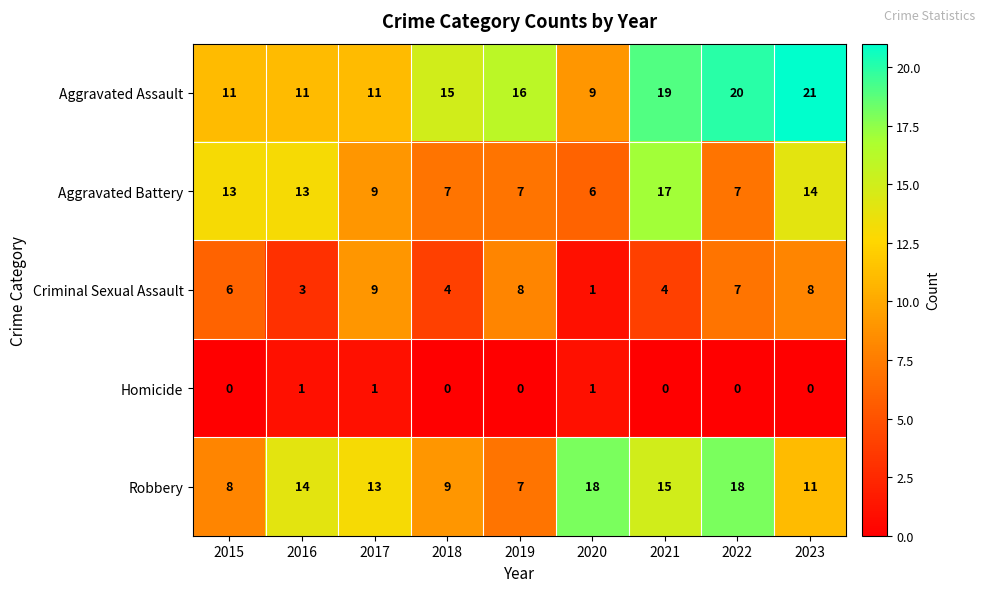

What is the average value of the Aggravated Assault series?

15